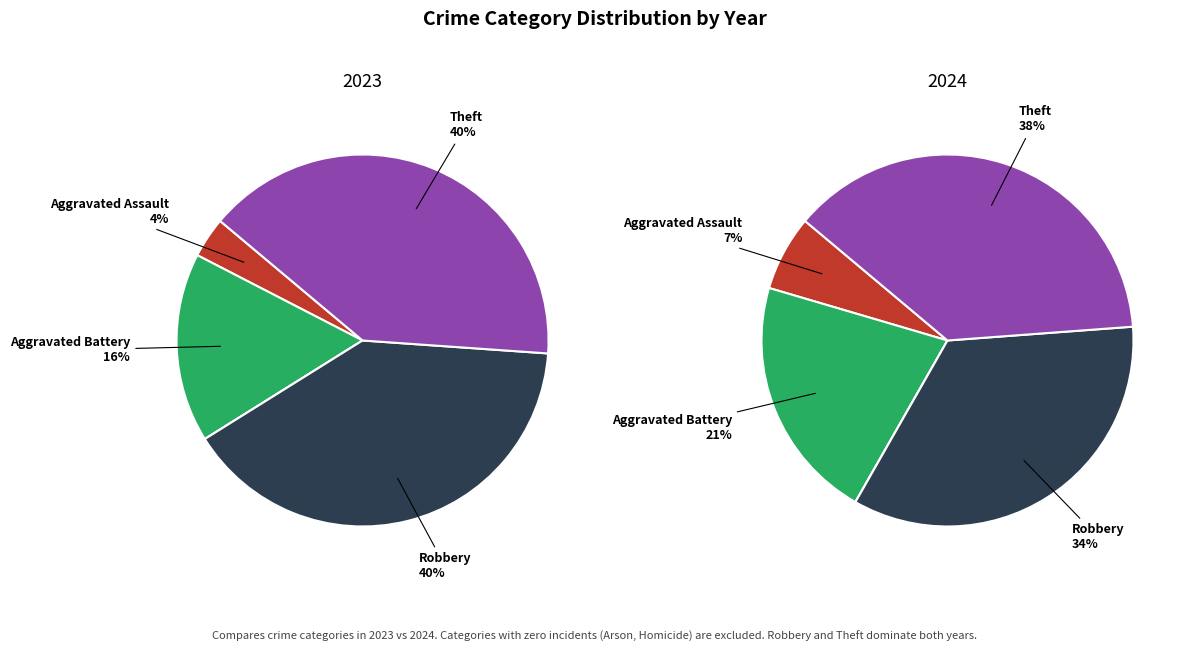

True or false: values_2023 accounts for 4% of the total.

True